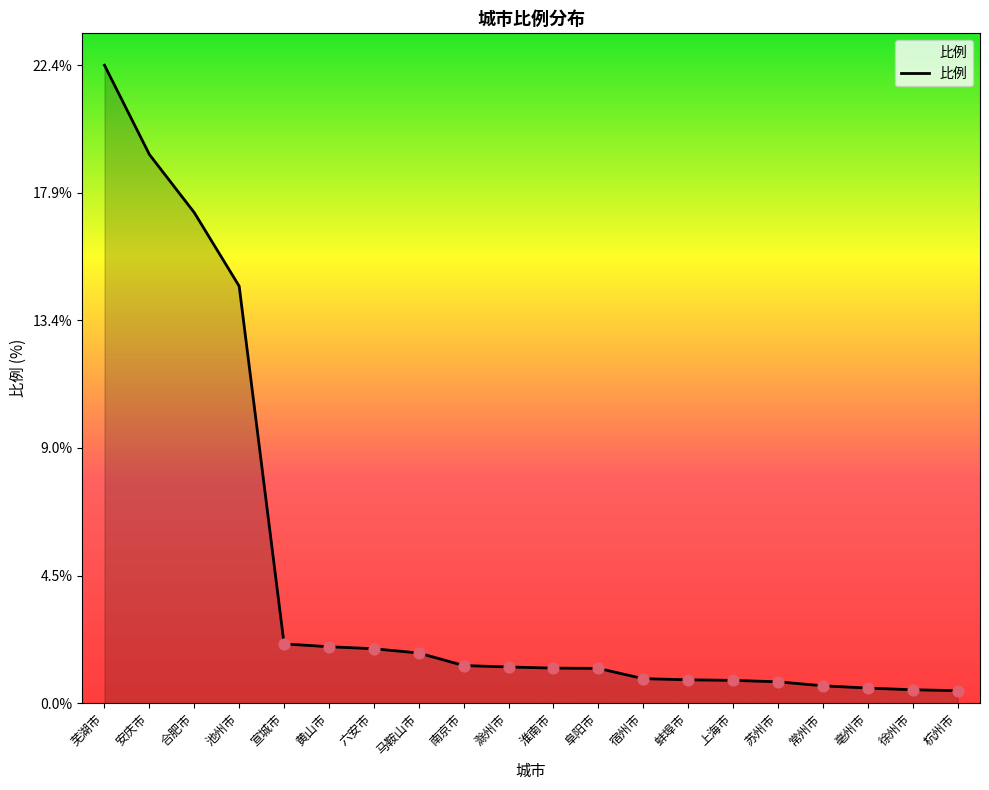

Which has a higher value, 蚌埠市 or 芜湖市?

芜湖市